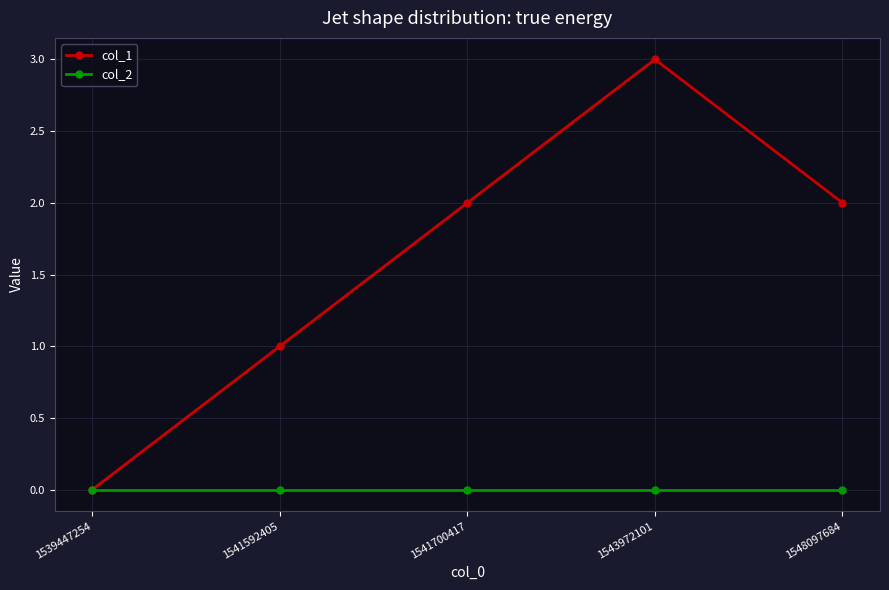

How many values in col_1 are above zero?

4